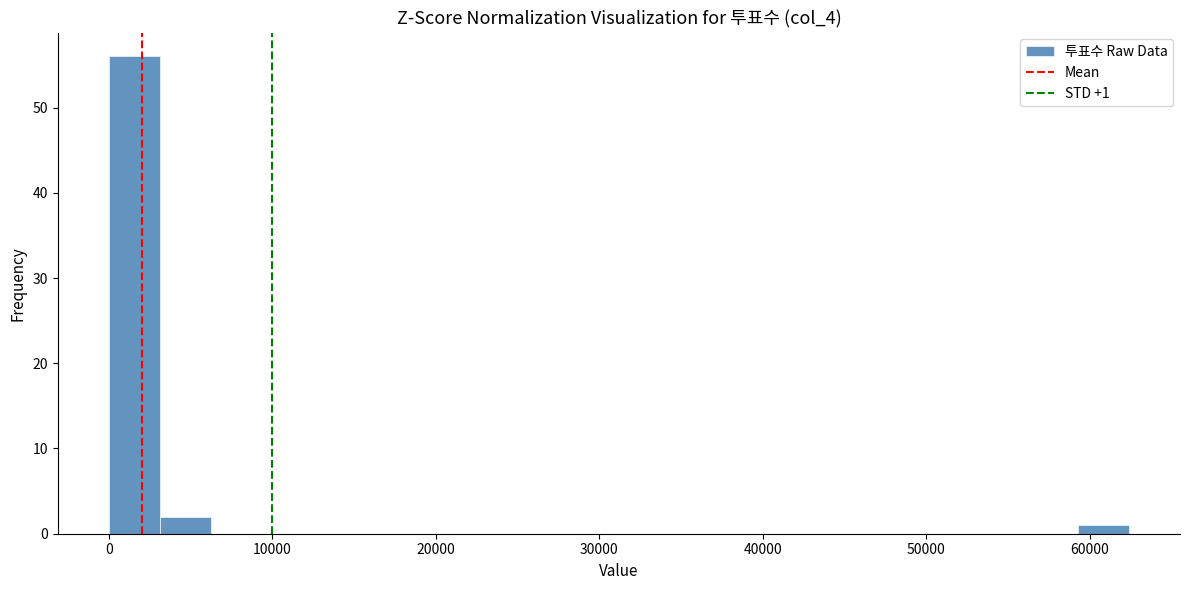

Around what value on the x-axis is the tallest bar? Give the approximate position of its centre, as read against the axis.

2000